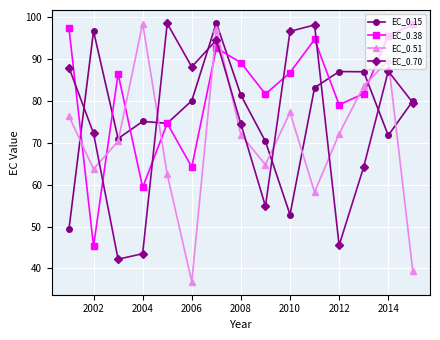

What is the maximum value for EC_0.51?

98.5